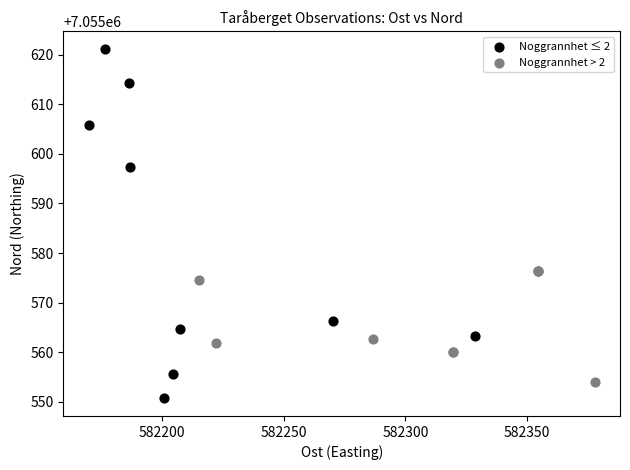

What are all the series names shown in the legend?

Noggrannhet ≤ 2, Noggrannhet > 2